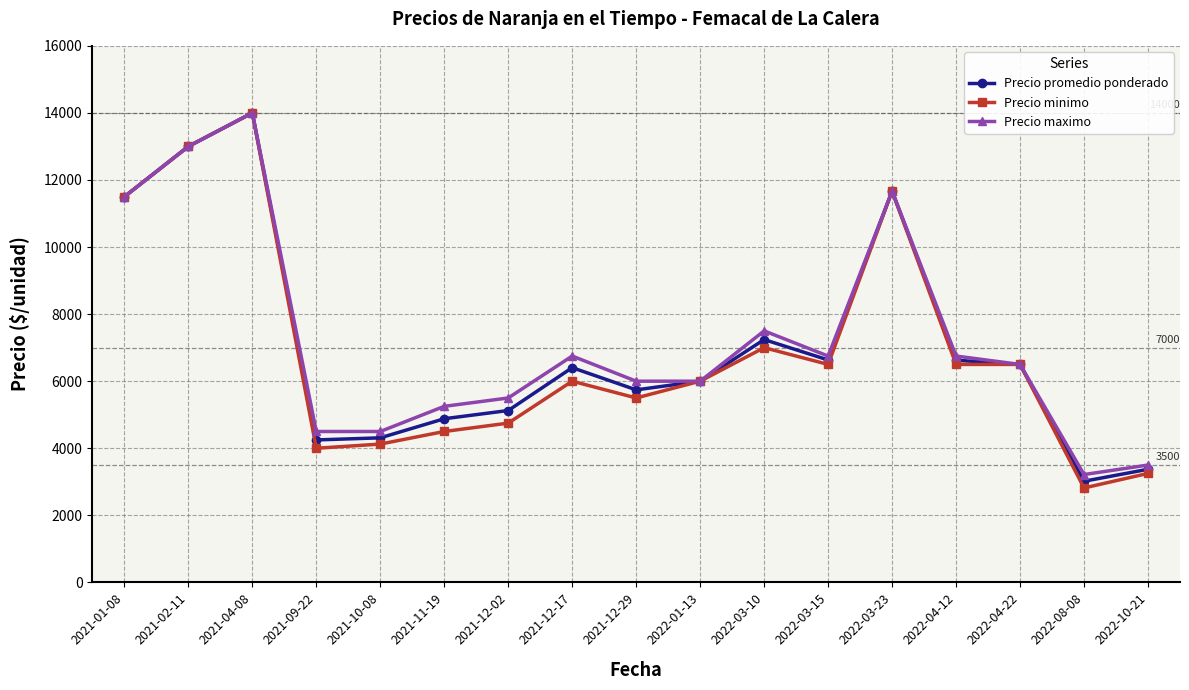

How many data points does each series have?

17